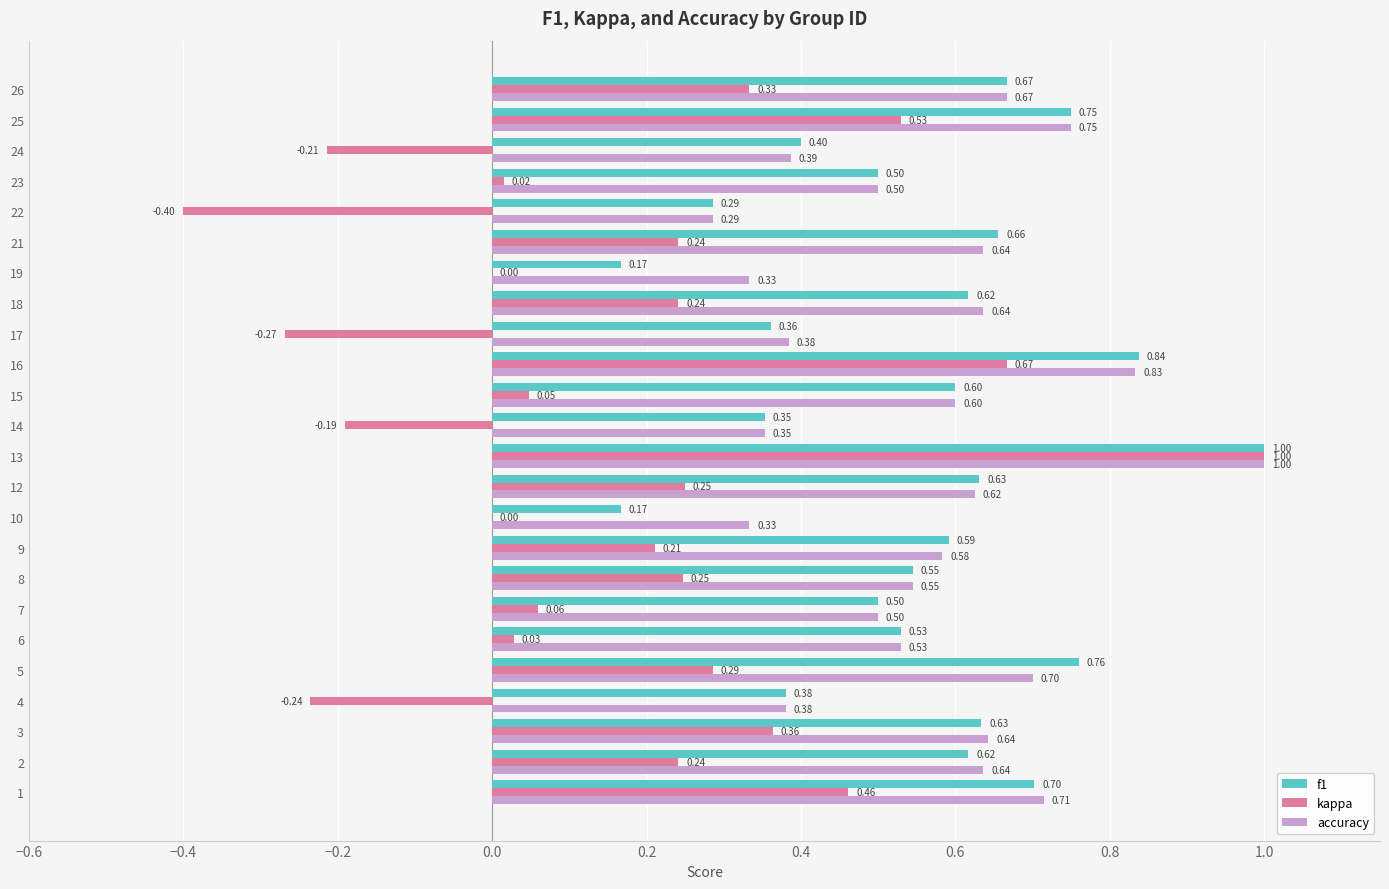

Is the value of kappa at 16 greater than the value of f1 at 14?

Yes